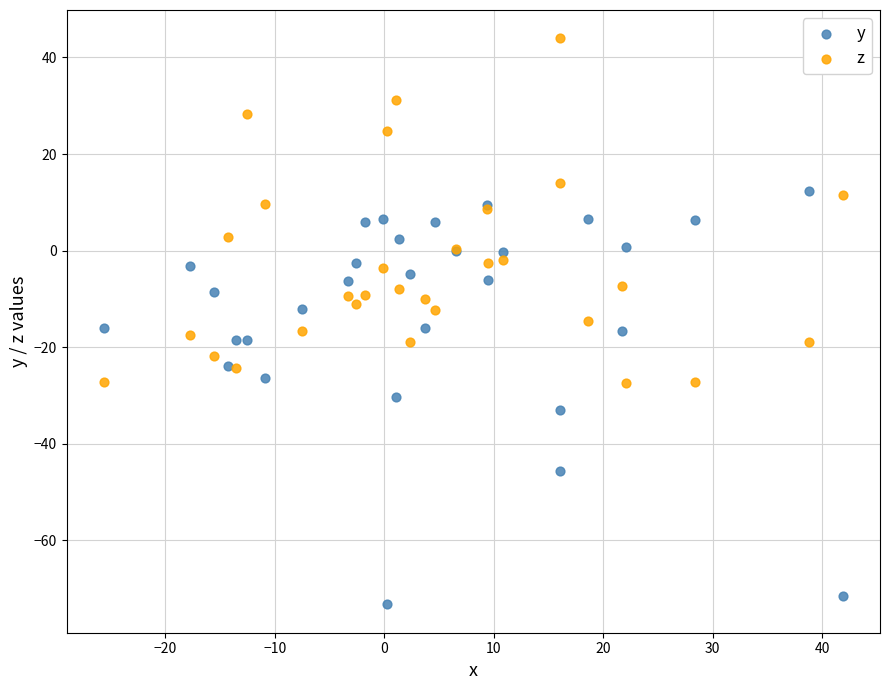

Which series reaches the maximum Y coordinate?

z